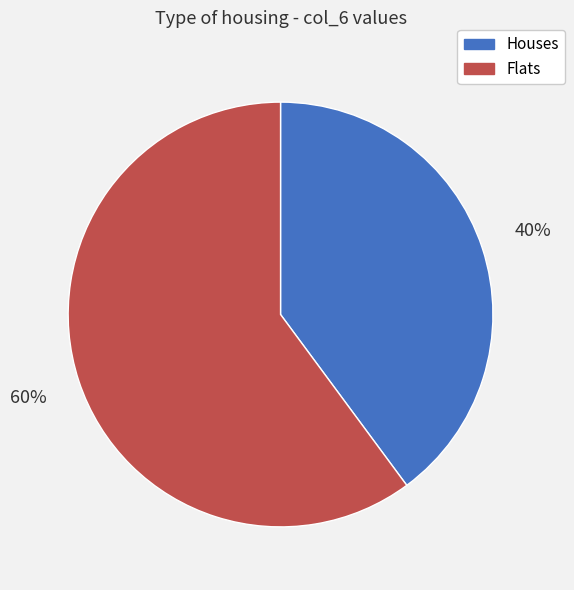

Combined, do Flats and Houses account for over 50%?

Yes